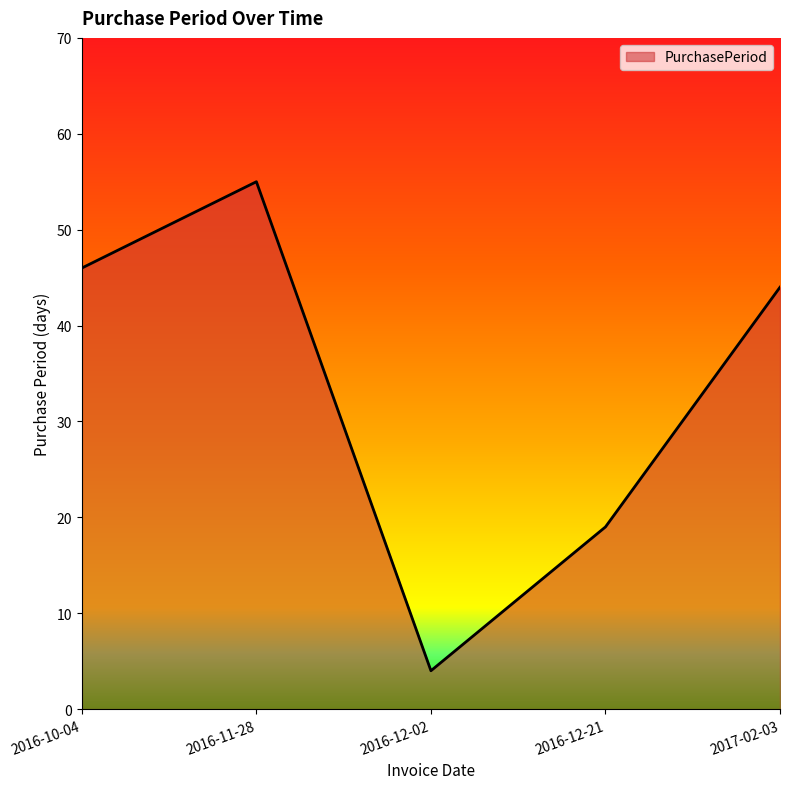

Read the value at 2016-10-04.

46